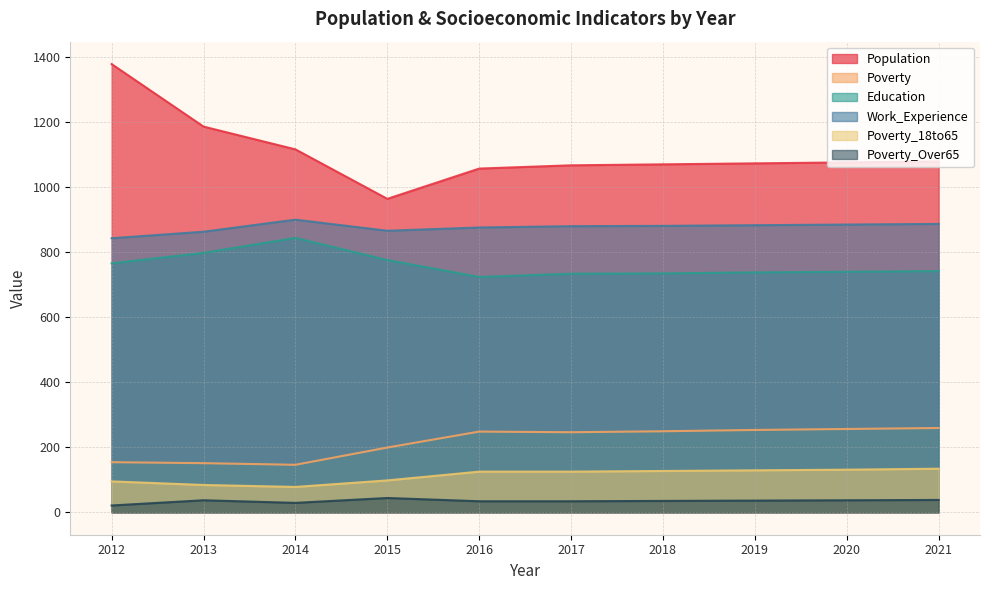

True or false: Education and Poverty cross at least once.

False